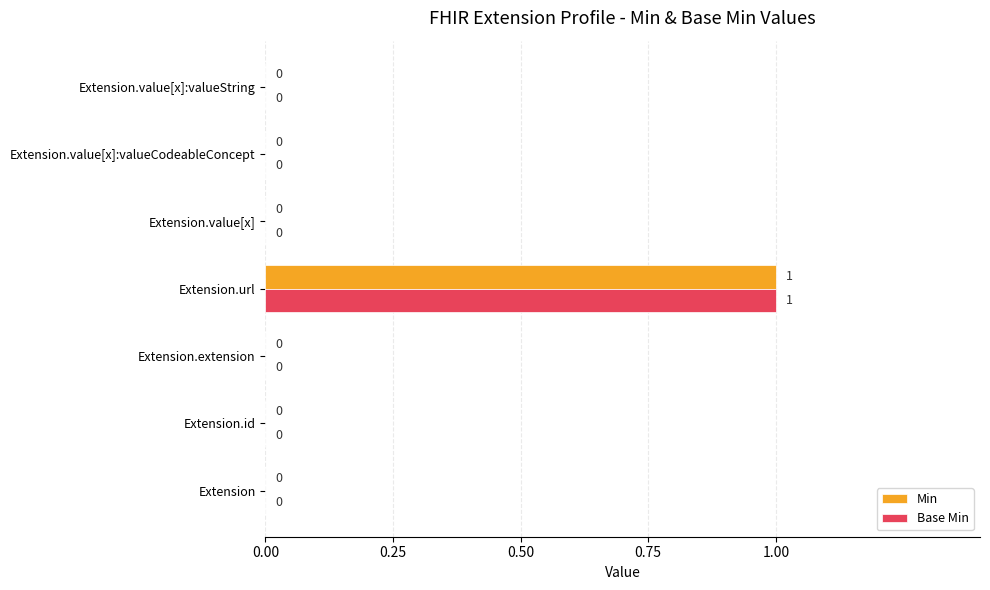

Is it true that Min equals 0 at Extension.value[x]?

True